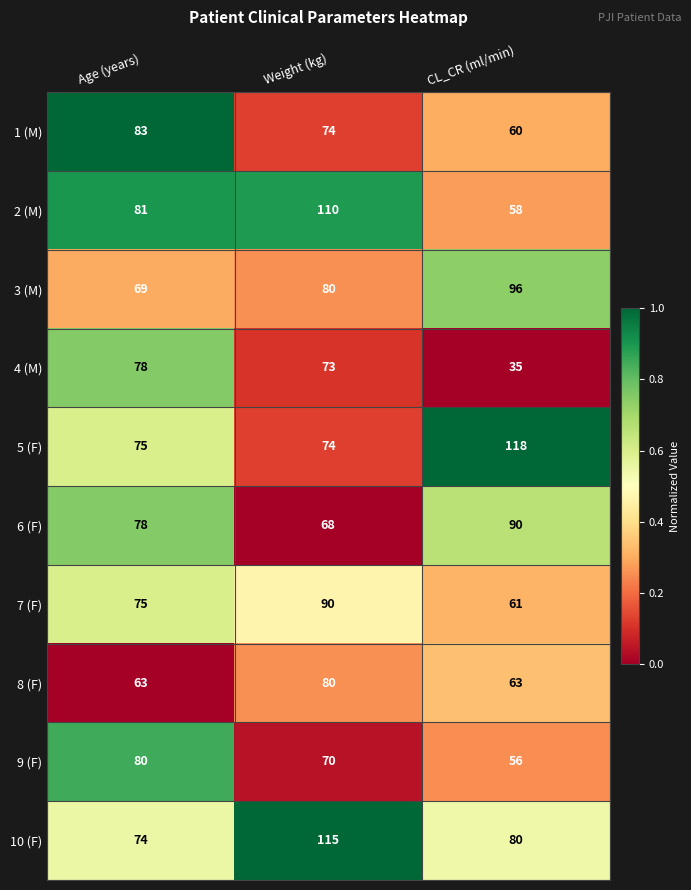

What is the lowest value of the 3 (M) series?

69